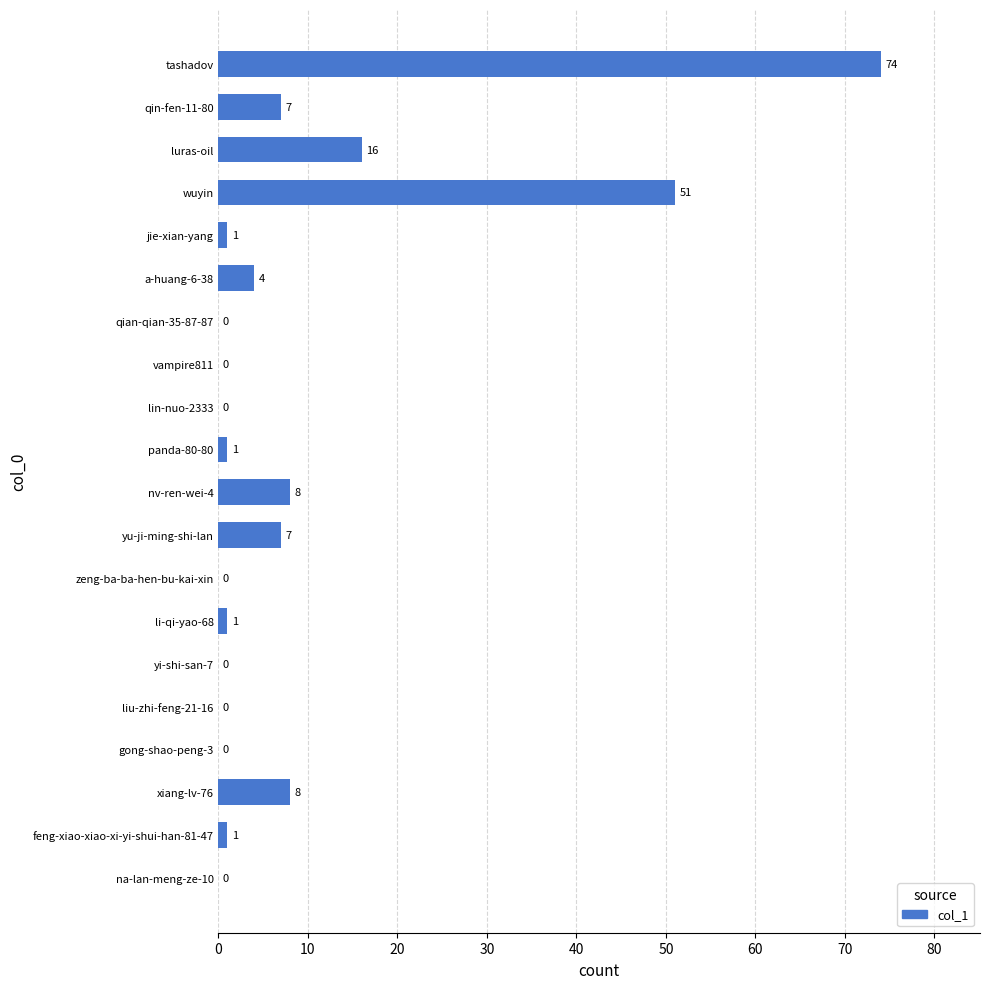

Count the number of data series in this chart.

1